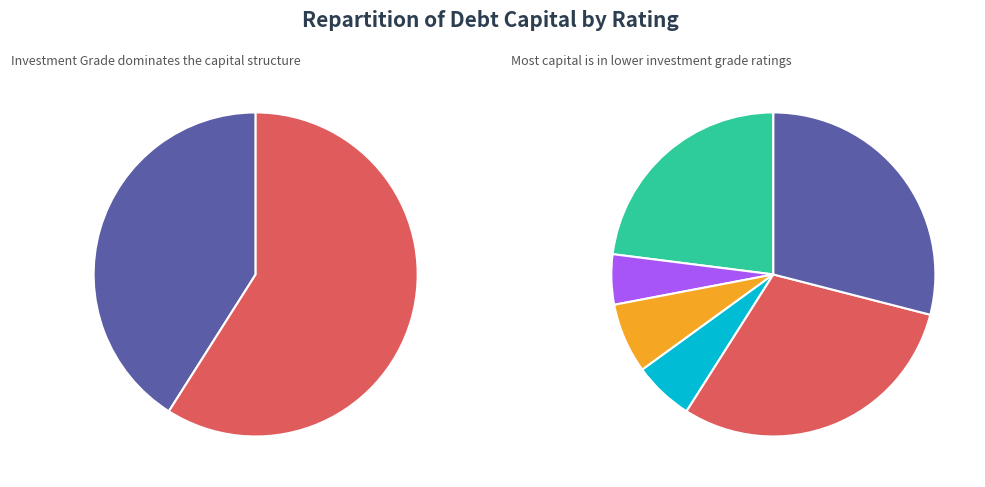

To the nearest percent, what is the combined percentage of A2/A and A1/A+?

13%